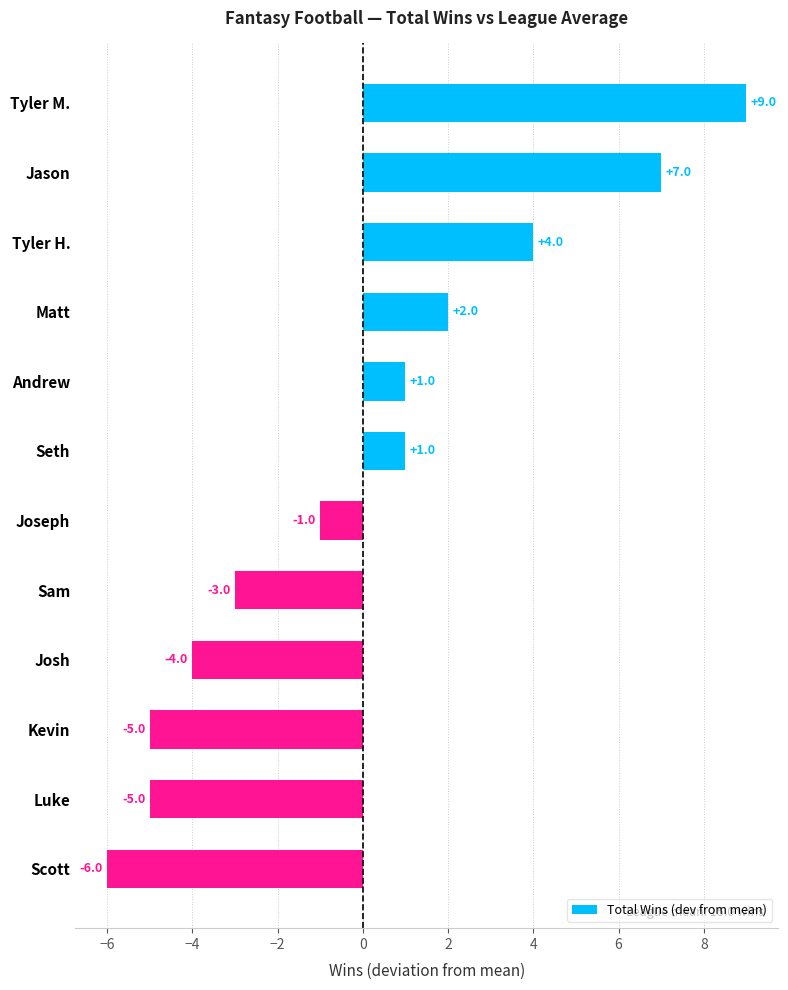

What value does the data have at Tyler H., to the nearest 5?

5